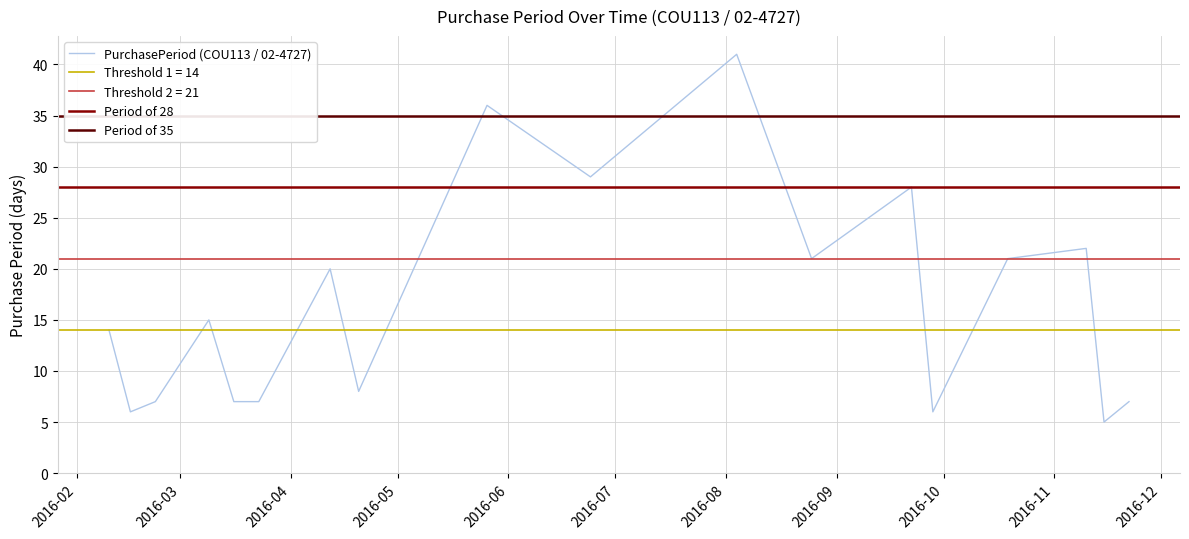

True or false: the data shows 58 at 2016-08-04.

False